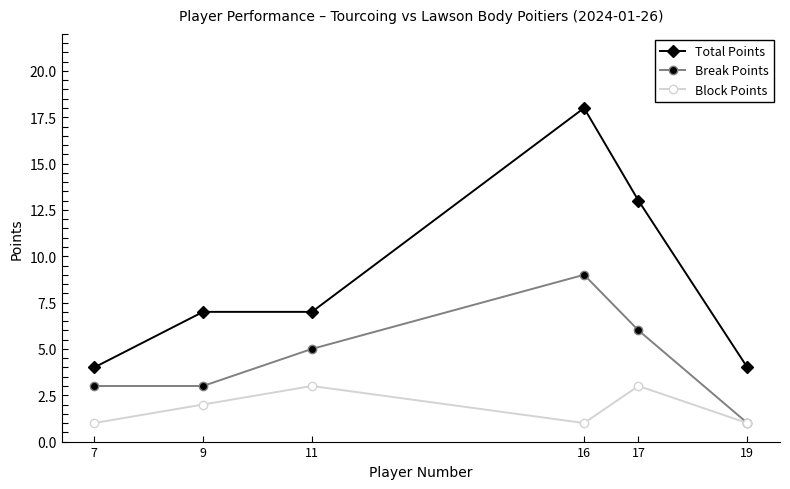

What is the minimum value for Total Points?

4